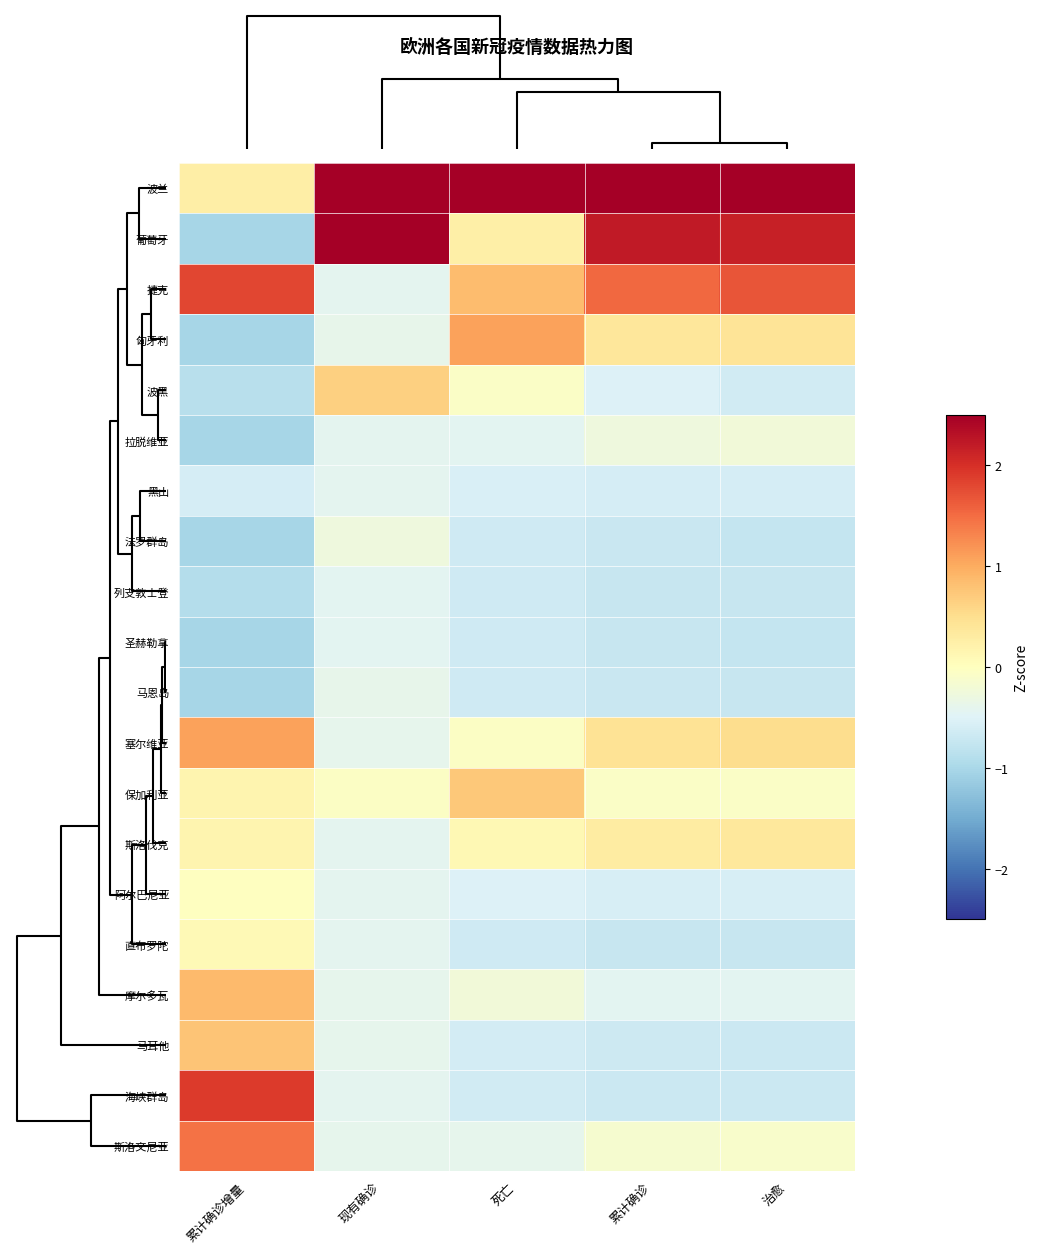

Reading right to left, extract all data points from this chart.

波兰: 治愈=2.5	累计确诊=2.5	死亡=2.5	现有确诊=2.5	累计确诊增量=0.3
葡萄牙: 治愈=2.2	累计确诊=2.2	死亡=0.2	现有确诊=2.5	累计确诊增量=-1.0
捷克: 治愈=1.7	累计确诊=1.5	死亡=0.9	现有确诊=-0.4	累计确诊增量=1.8
匈牙利: 治愈=0.4	累计确诊=0.4	死亡=1.1	现有确诊=-0.4	累计确诊增量=-1.0
波黑: 治愈=-0.6	累计确诊=-0.5	死亡=-0.1	现有确诊=0.6	累计确诊增量=-0.9
拉脱维亚: 治愈=-0.2	累计确诊=-0.3	死亡=-0.4	现有确诊=-0.4	累计确诊增量=-1.0
黑山: 治愈=-0.6	累计确诊=-0.6	死亡=-0.5	现有确诊=-0.4	累计确诊增量=-0.6
法罗群岛: 治愈=-0.7	累计确诊=-0.7	死亡=-0.6	现有确诊=-0.3	累计确诊增量=-1.0
列支敦士登: 治愈=-0.7	累计确诊=-0.7	死亡=-0.6	现有确诊=-0.4	累计确诊增量=-0.9
圣赫勒拿: 治愈=-0.8	累计确诊=-0.7	死亡=-0.6	现有确诊=-0.4	累计确诊增量=-1.0
马恩岛: 治愈=-0.7	累计确诊=-0.7	死亡=-0.6	现有确诊=-0.4	累计确诊增量=-1.0
塞尔维亚: 治愈=0.5	累计确诊=0.4	死亡=-0.0	现有确诊=-0.4	累计确诊增量=1.1
保加利亚: 治愈=-0.1	累计确诊=-0.1	死亡=0.7	现有确诊=-0.0	累计确诊增量=0.2
斯洛伐克: 治愈=0.4	累计确诊=0.3	死亡=0.1	现有确诊=-0.4	累计确诊增量=0.2
阿尔巴尼亚: 治愈=-0.6	累计确诊=-0.6	死亡=-0.5	现有确诊=-0.4	累计确诊增量=-0.0
直布罗陀: 治愈=-0.7	累计确诊=-0.7	死亡=-0.6	现有确诊=-0.4	累计确诊增量=0.1
摩尔多瓦: 治愈=-0.4	累计确诊=-0.4	死亡=-0.2	现有确诊=-0.4	累计确诊增量=0.9
马耳他: 治愈=-0.7	累计确诊=-0.7	死亡=-0.6	现有确诊=-0.4	累计确诊增量=0.8
海峡群岛: 治愈=-0.7	累计确诊=-0.7	死亡=-0.6	现有确诊=-0.4	累计确诊增量=1.9
斯洛文尼亚: 治愈=-0.1	累计确诊=-0.1	死亡=-0.4	现有确诊=-0.4	累计确诊增量=1.4